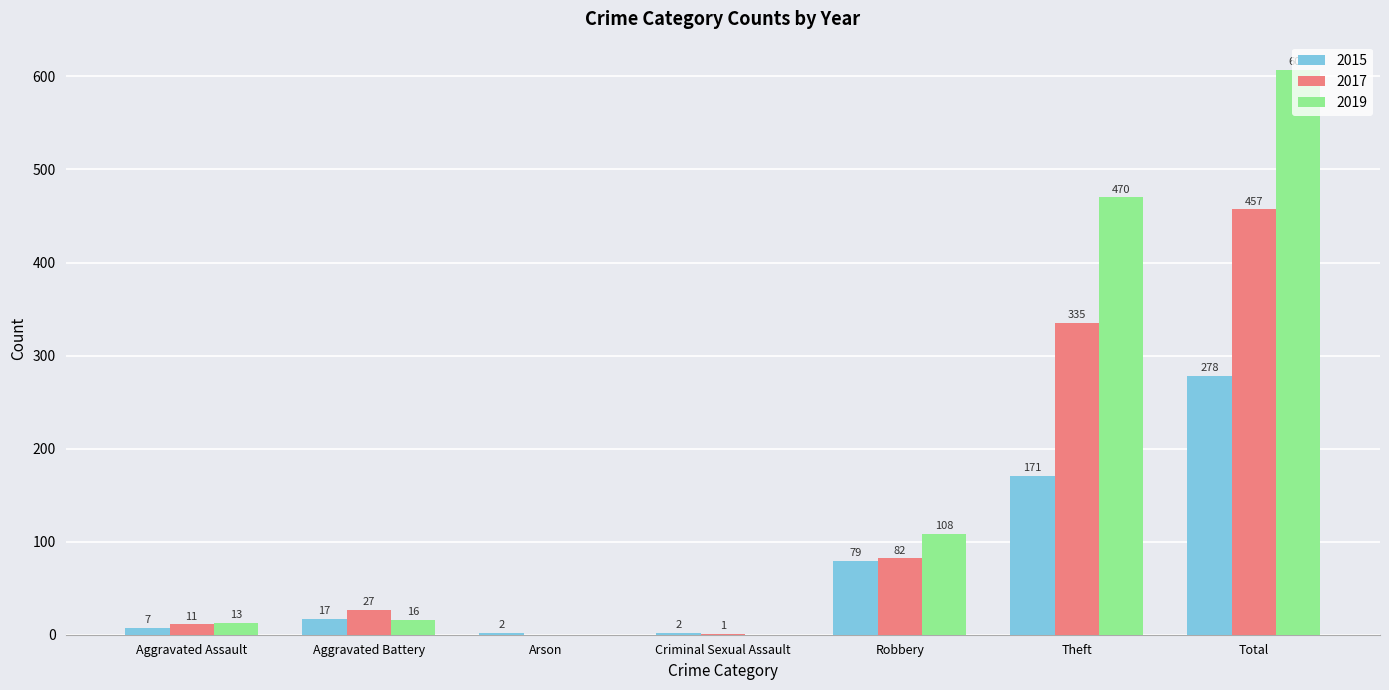

Reading right to left, list all the values displayed in this chart.

2015: 278	171	79	2	2	17	7
2017: 457	335	82	1	0	27	11
2019: 607	470	108	0	0	16	13